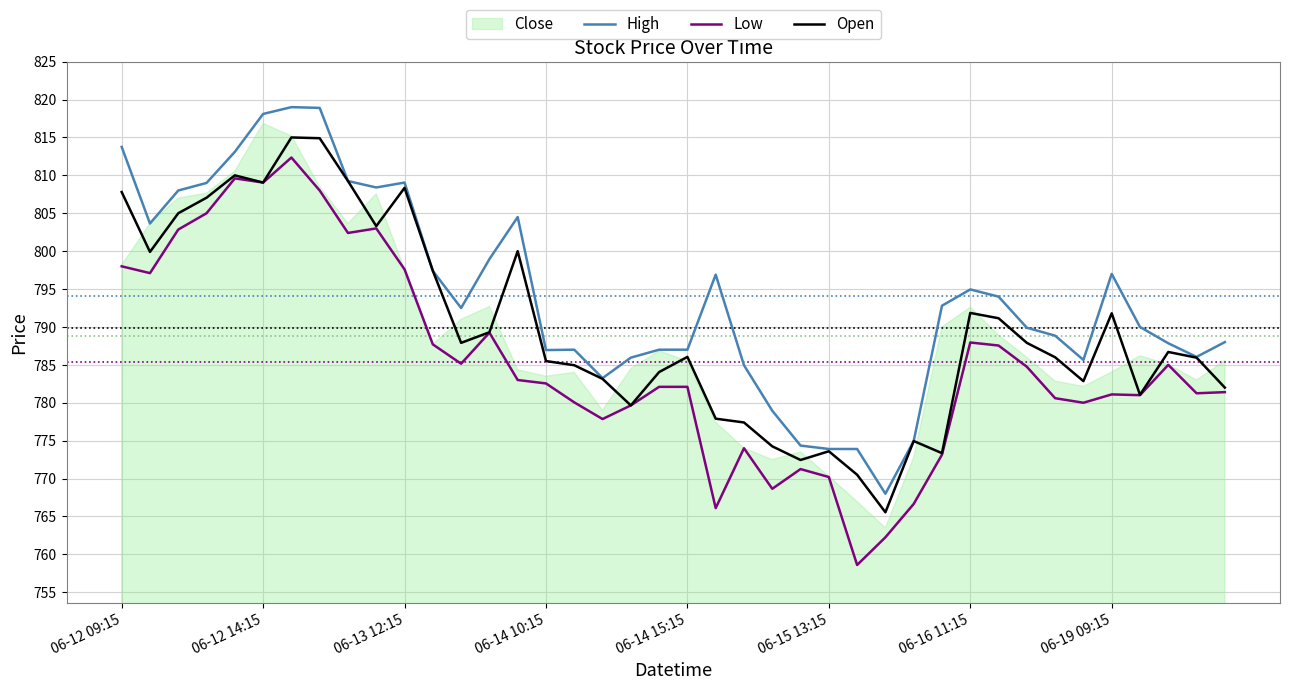

True or false: High and Low intersect in this chart.

False